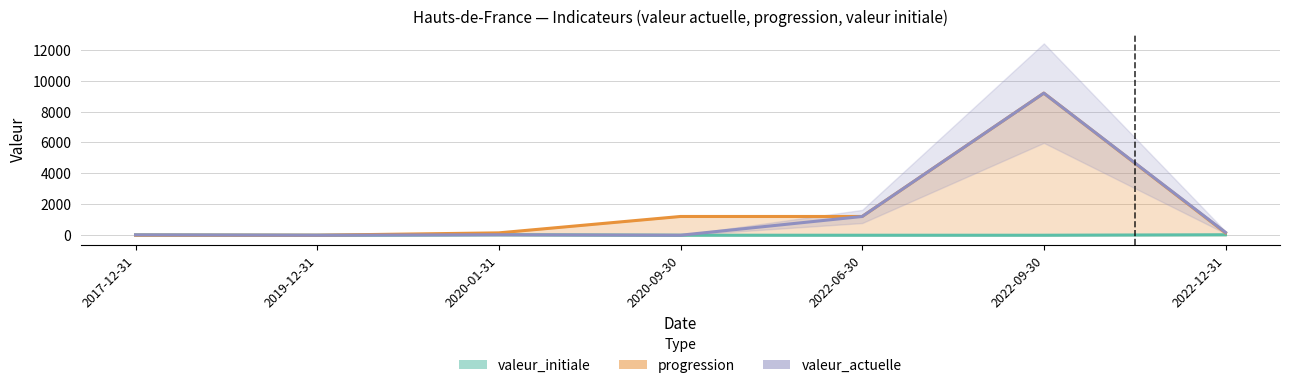

Which series has the largest total across all categories?

progression